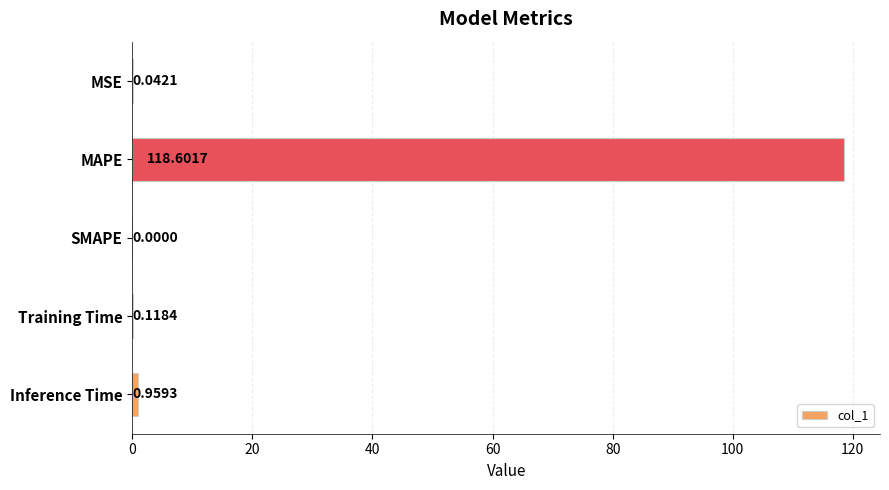

What is the sum of the values at Training Time and MAPE?

118.7